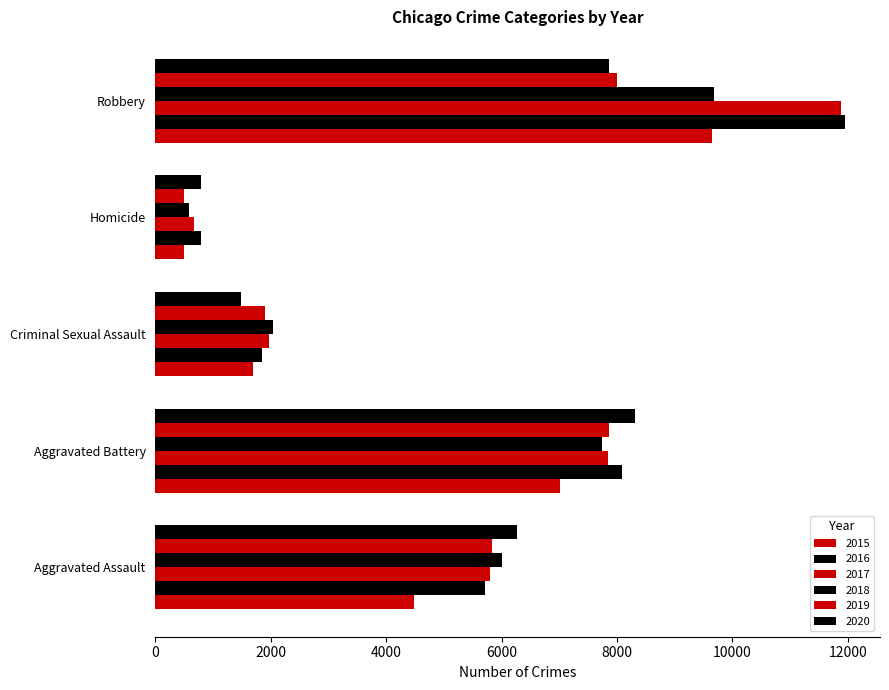

Reading left to right, transcribe all the data shown in this chart.

2015: 4480	7019	1699	496	9638
2016: 5712	8086	1848	786	11960
2017: 5793	7845	1972	672	11880
2018: 6001	7735	2031	588	9681
2019: 5841	7858	1908	499	7995
2020: 6264	8319	1484	787	7855